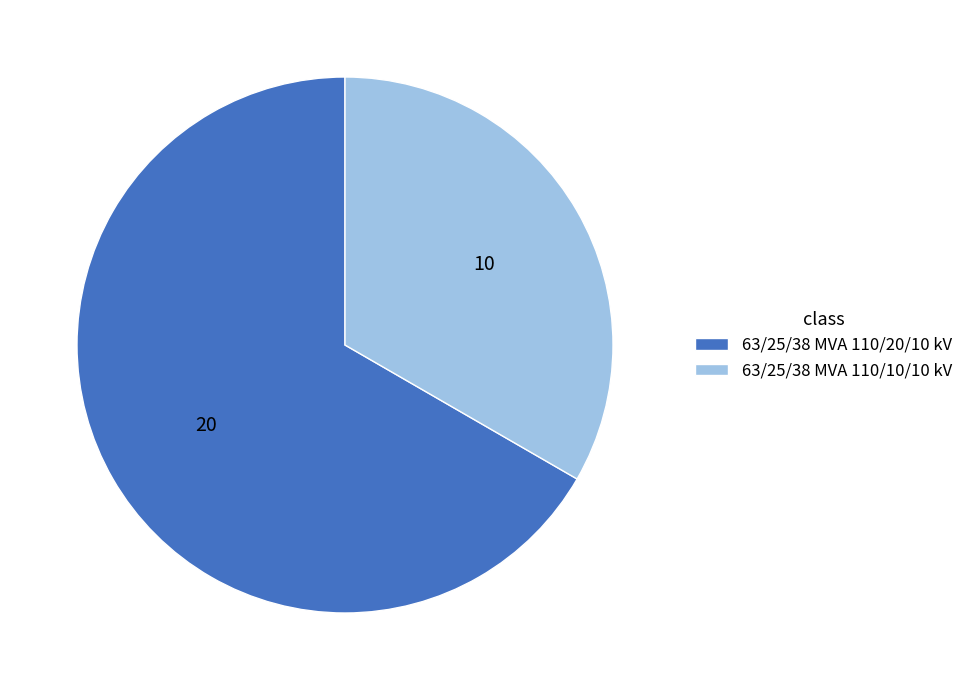

Approximately how many times larger is the value at 63/25/38 MVA 110/20/10 kV compared to 63/25/38 MVA 110/10/10 kV?

2.0